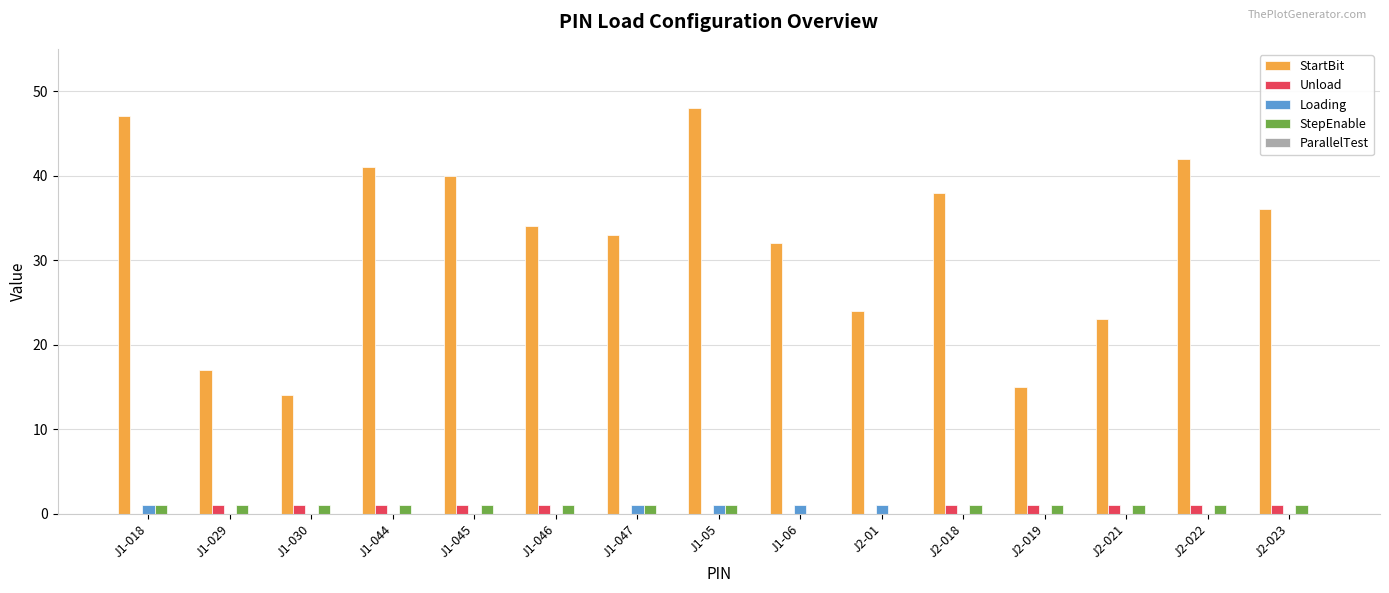

Which series has the largest range (max minus min)?

StartBit